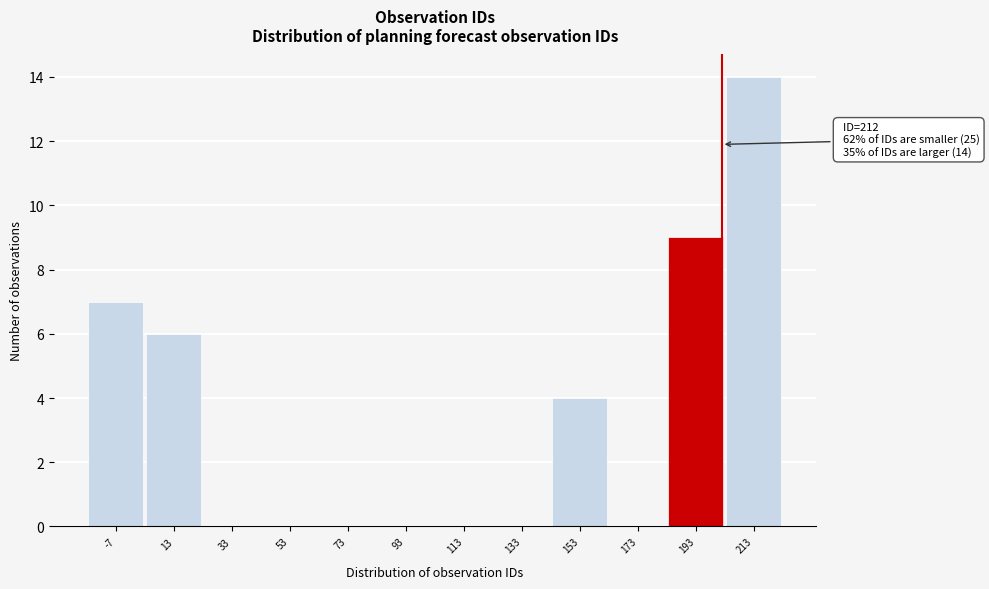

Reading left to right, what are all the values shown in this chart?

-7=7	13=6	33=0	53=0	73=0	93=0	113=0	133=0	153=4	173=0	193=9	213=14